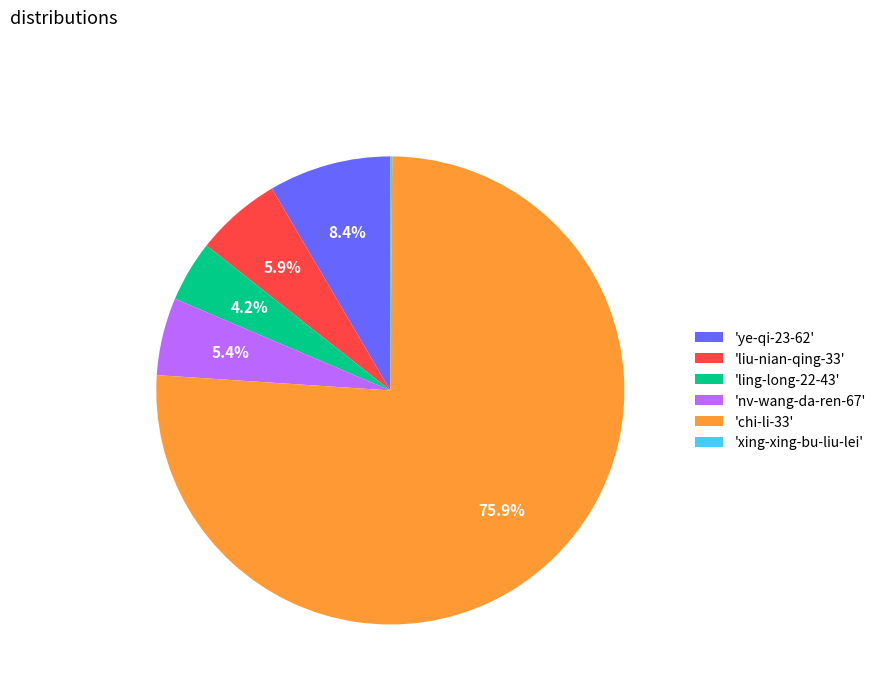

What is the majority slice?

'chi-li-33'